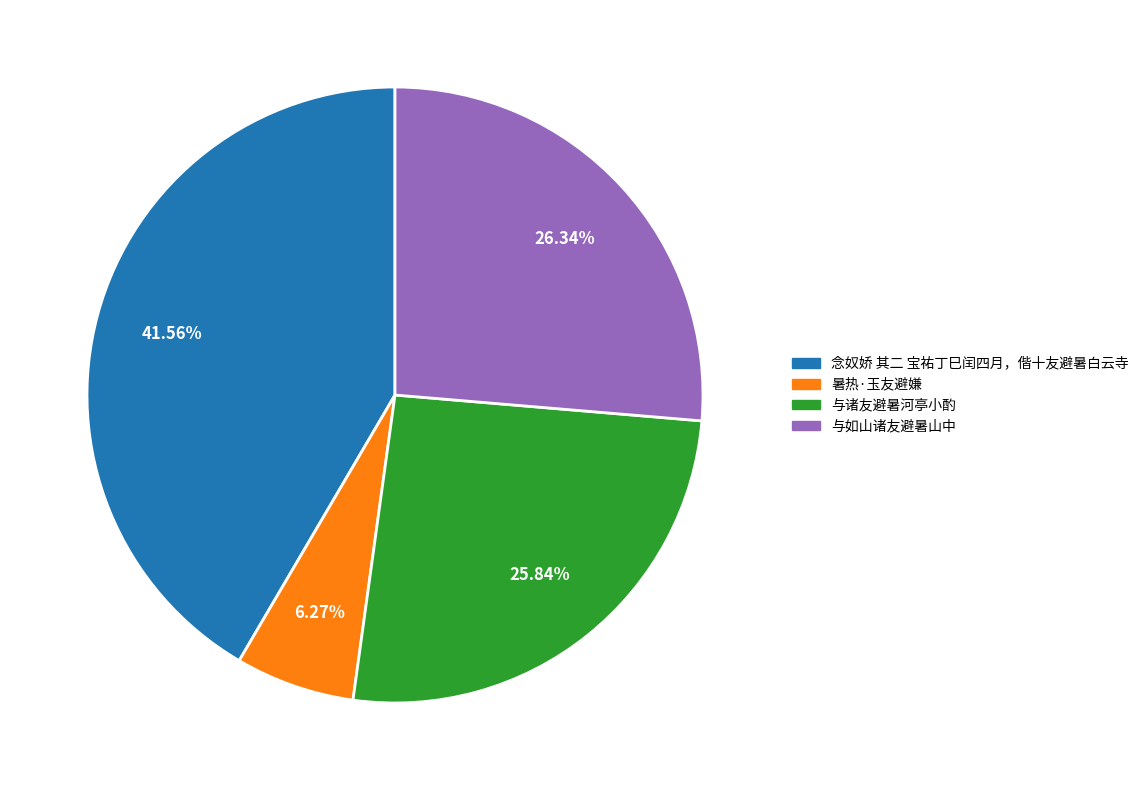

Is the sum of 暑热·玉友避嫌 and 念奴娇 其二 宝祐丁巳闰四月，偕十友避暑白云寺 greater than half?

No